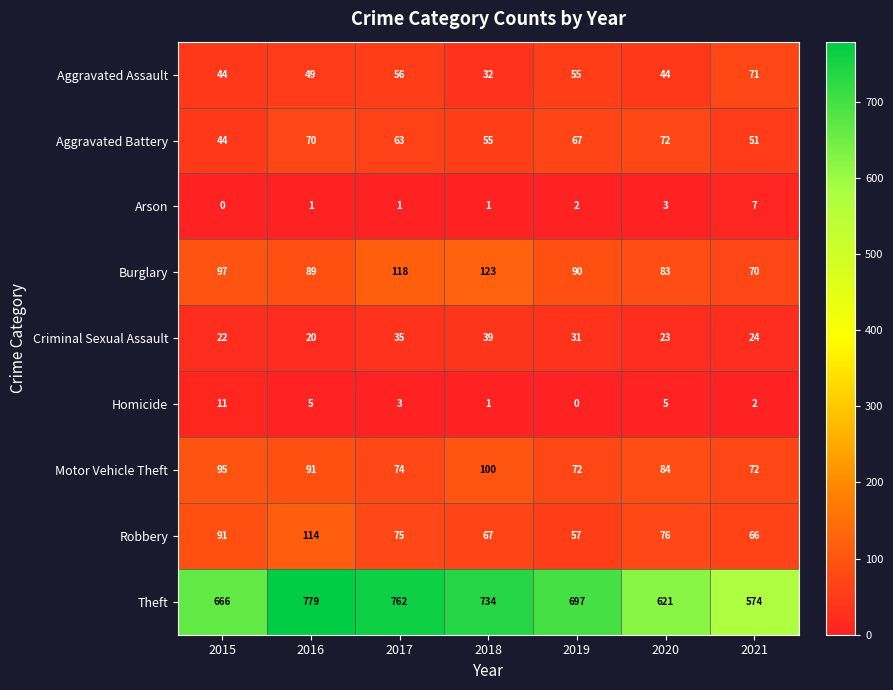

Count the number of data series in this chart.

9